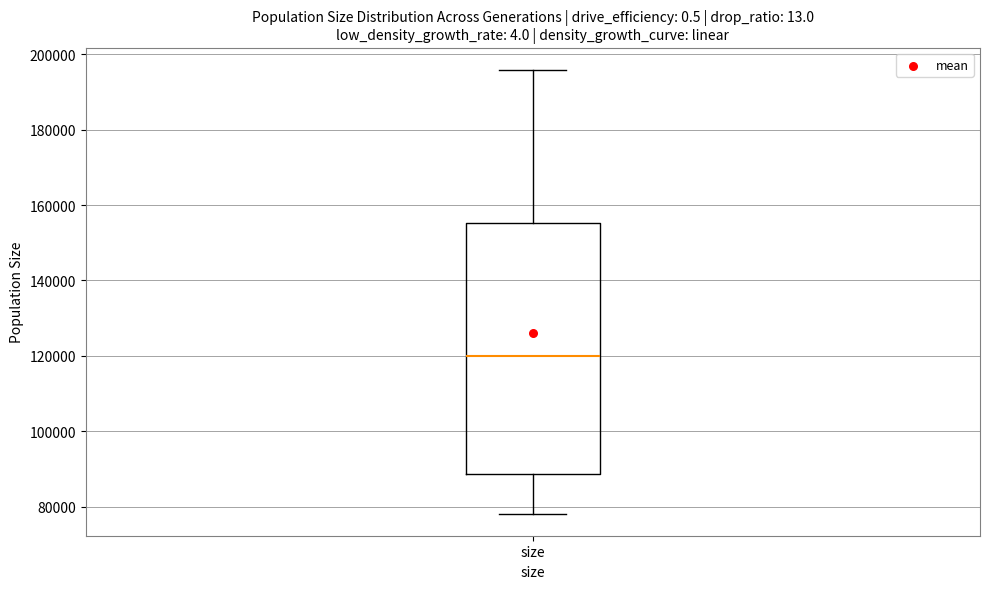

Transcribe this box plot: give where the median line is, the range the box spans, and where the two whiskers end, as read against the y-axis. The values are not printed on the chart, so give them approximately, as read against the axis.

median 120000, box 88000 to 156000, whiskers 78000 to 196000